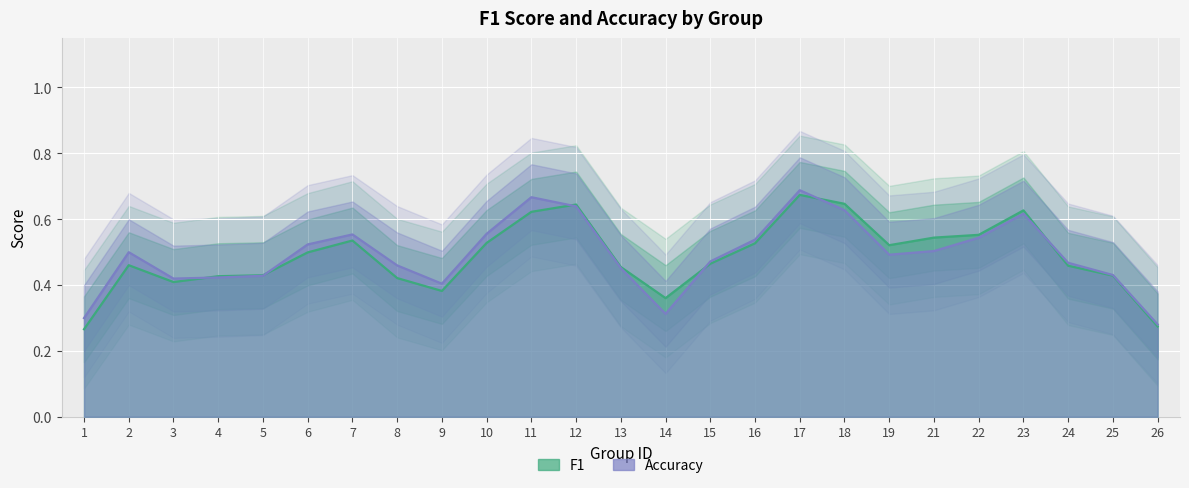

Is it true that accuracy equals 0.1 at 26?

False